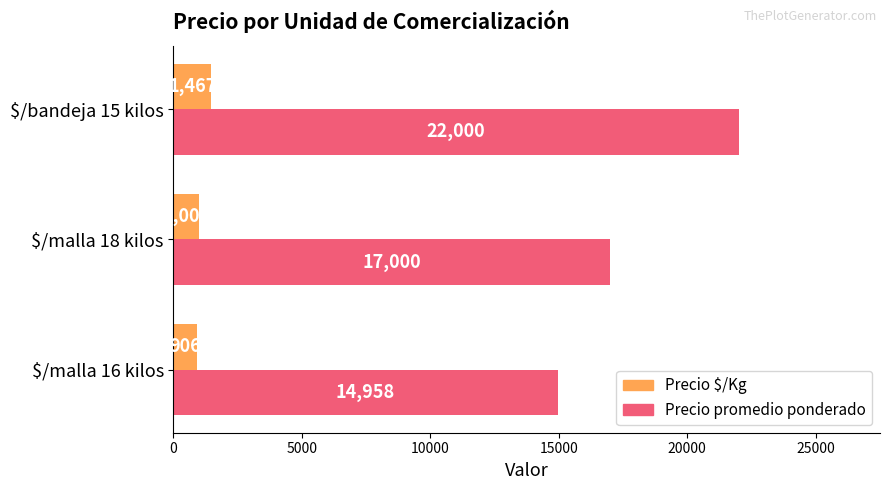

How many Precio promedio ponderado values are between 14958 and 22000?

3